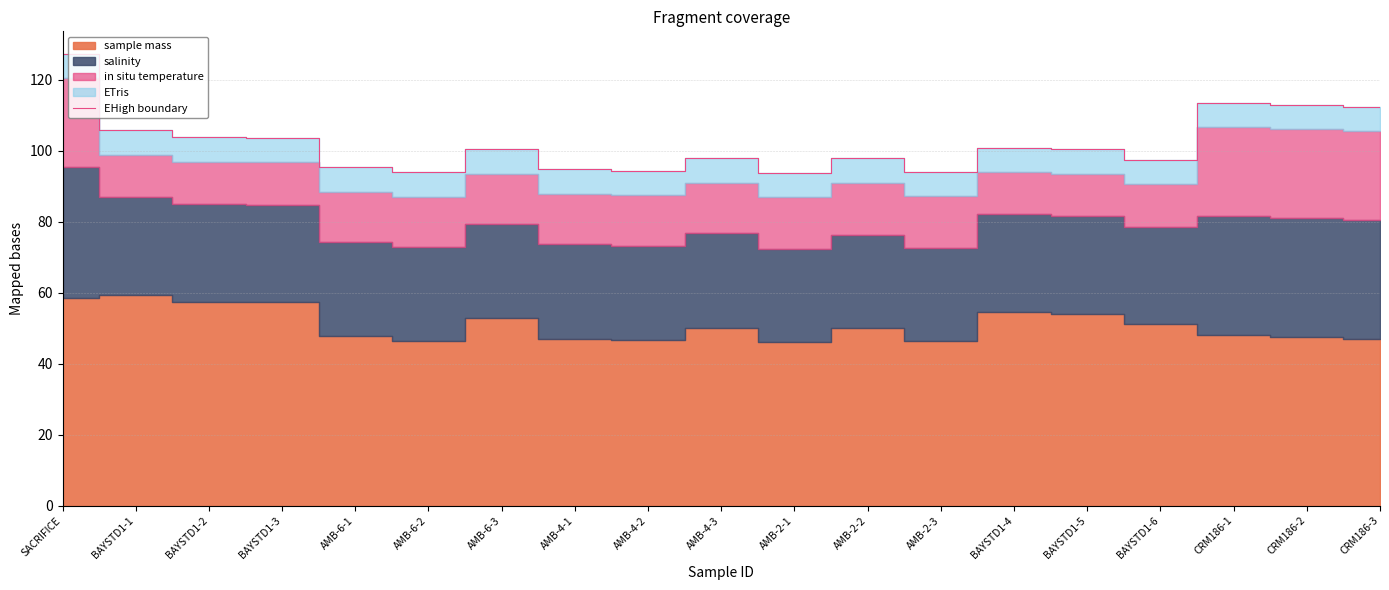

What is the sum of all values?

1941.4